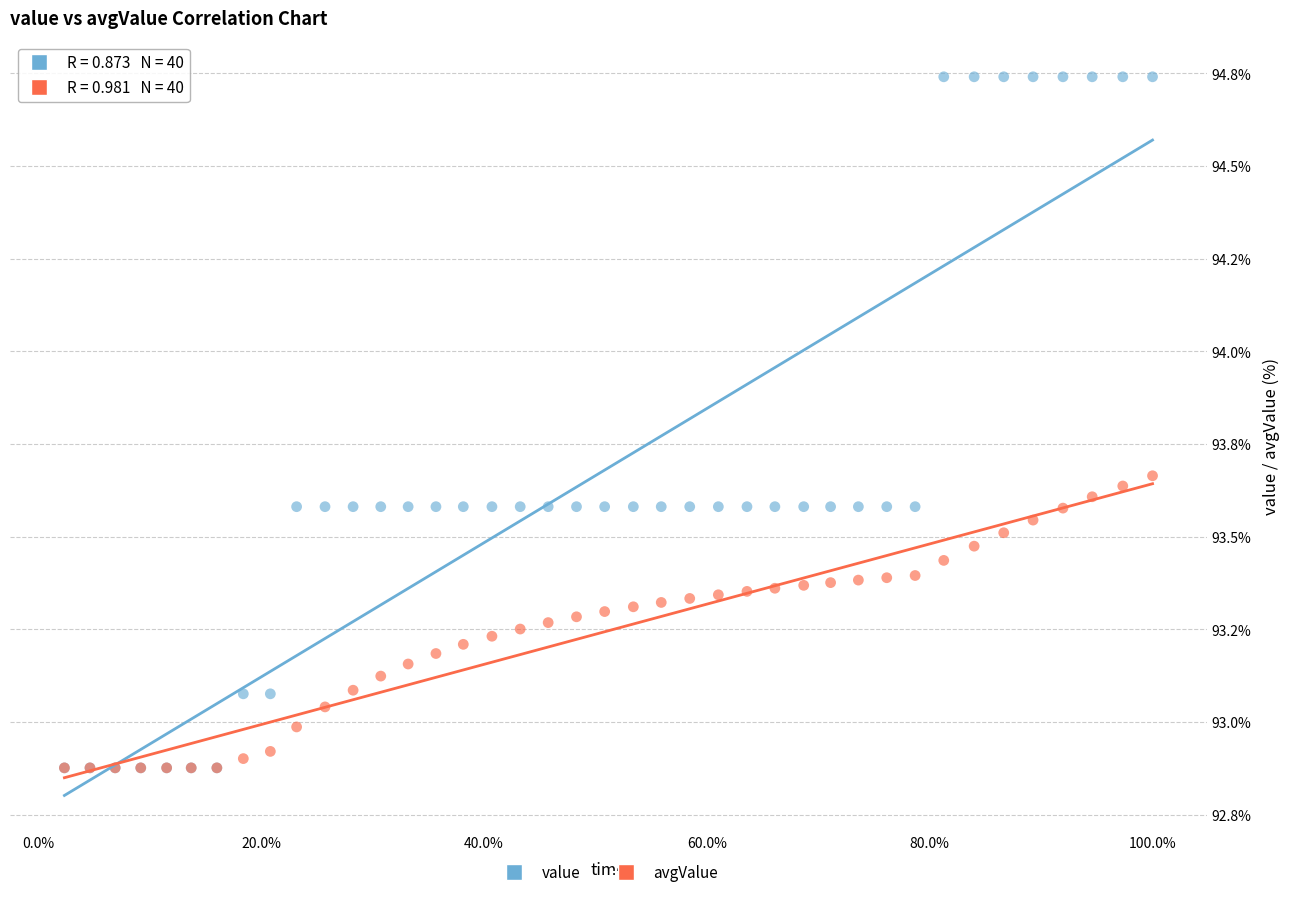

What are all the series names shown in the legend?

value, avgValue